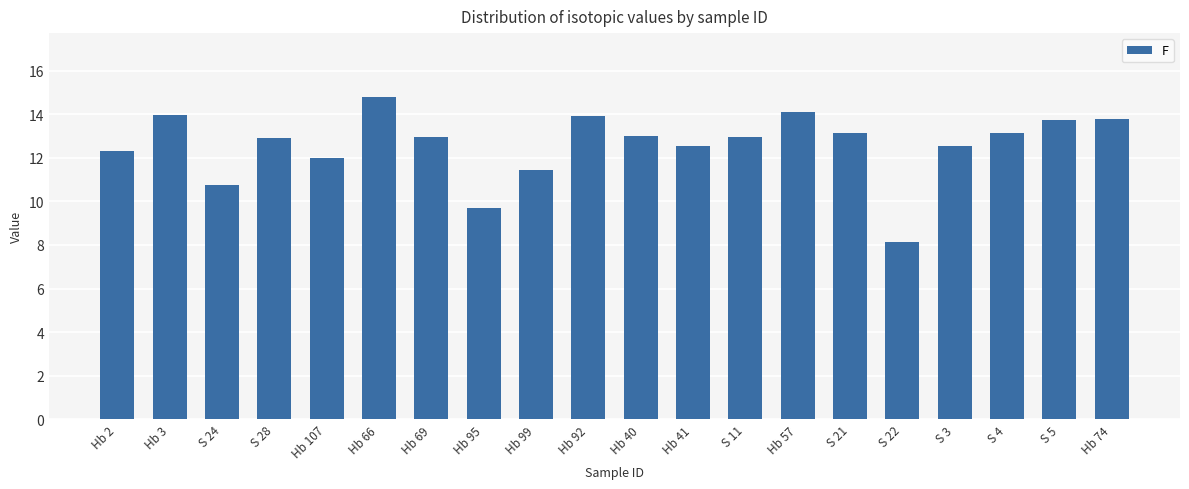

What is the difference between the values at Hb 40 and Hb 99?

1.6